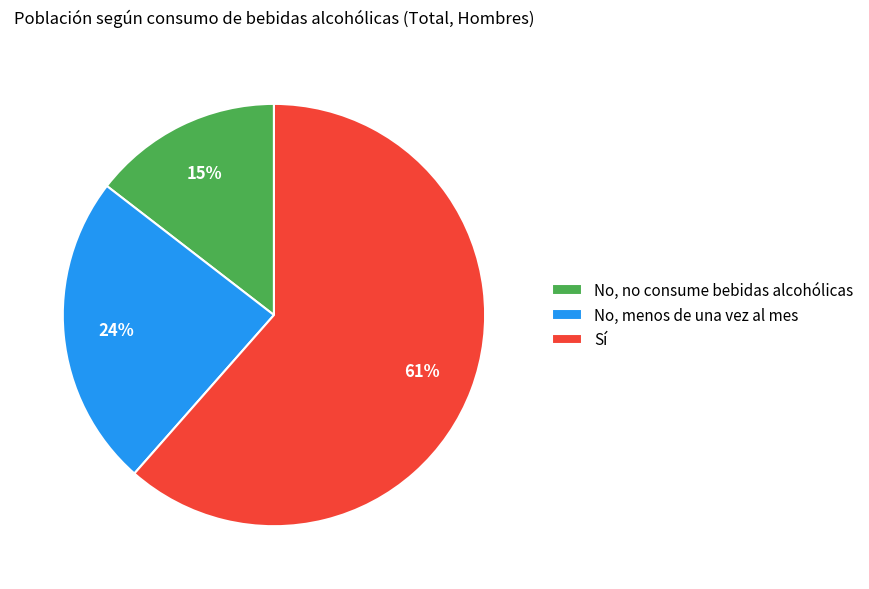

To the nearest percent, what is the average slice percentage?

33%